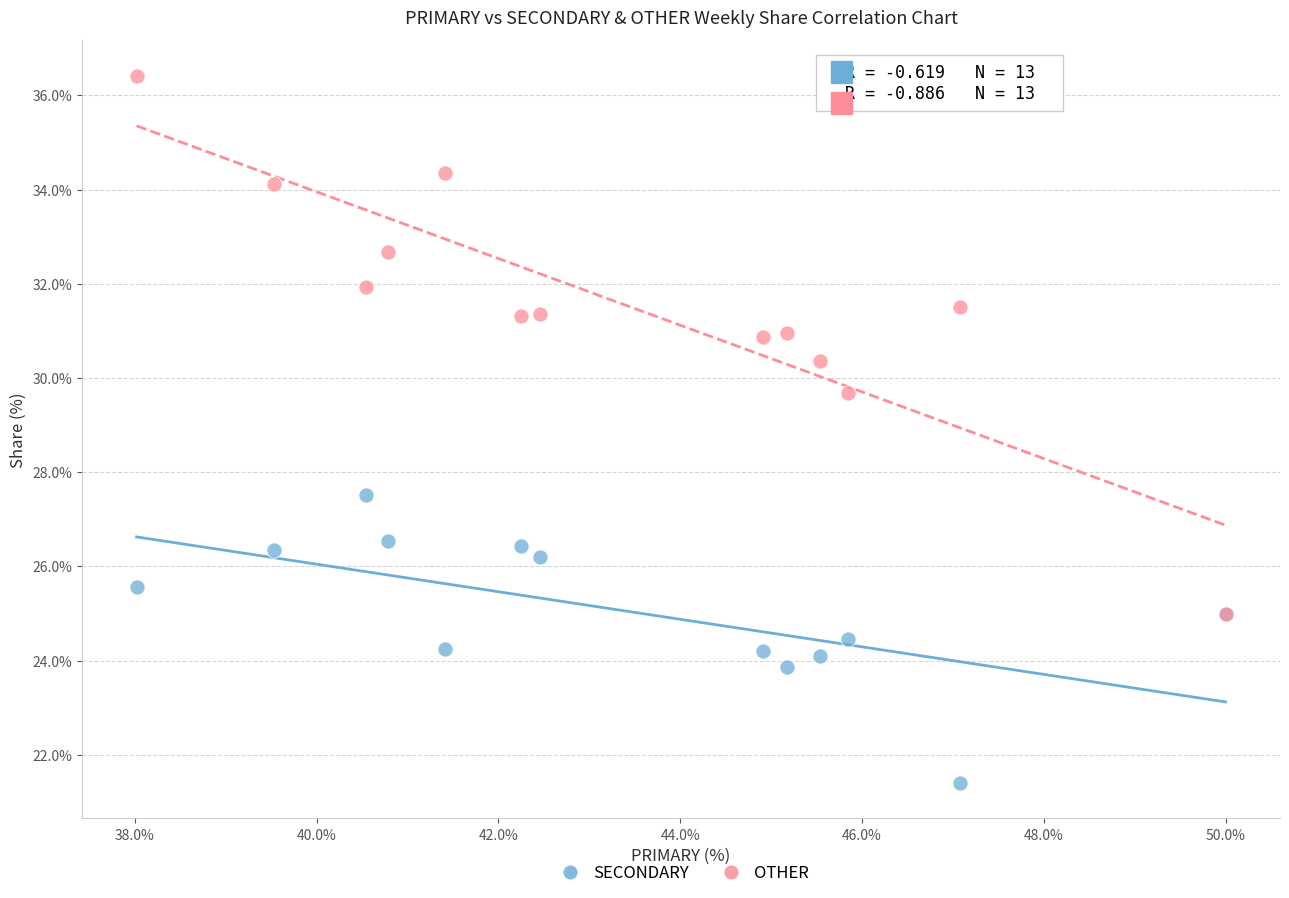

Across all series, what Y value is closest to 28?

27.5